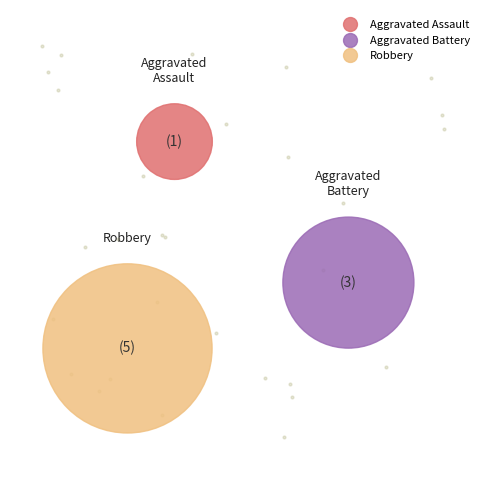

To the nearest percent, what is the combined percentage of Aggravated Battery and Aggravated Assault?

44%